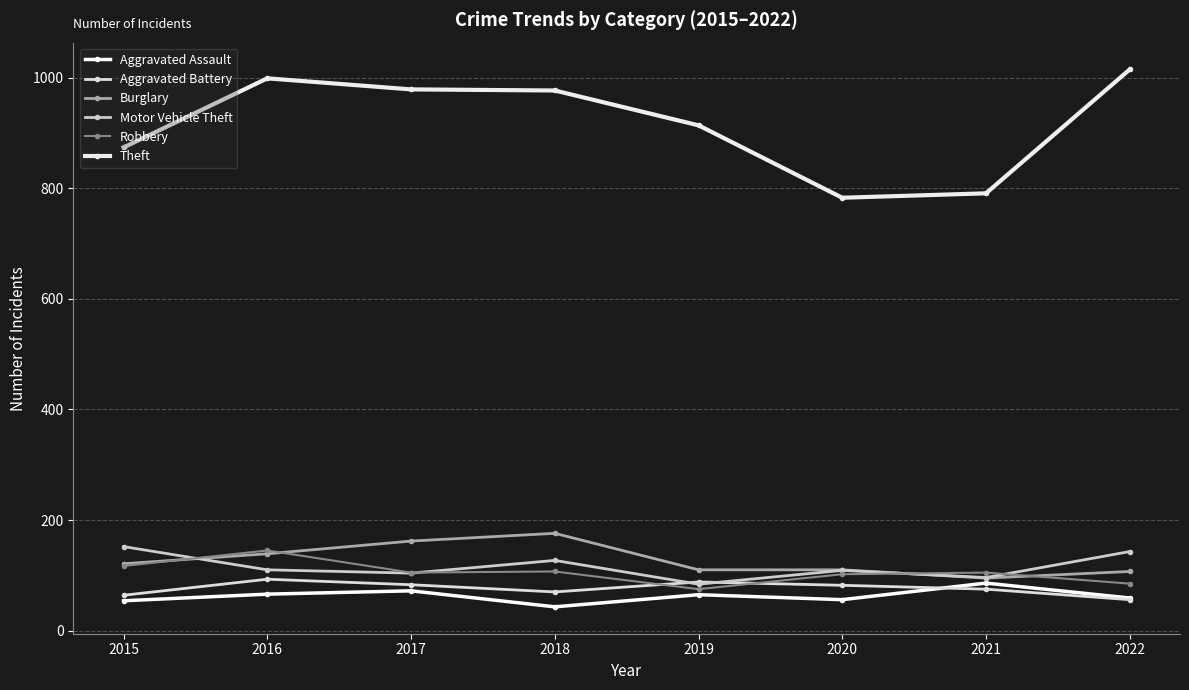

What is the value of the Aggravated Assault point at the 7th from the left?

86